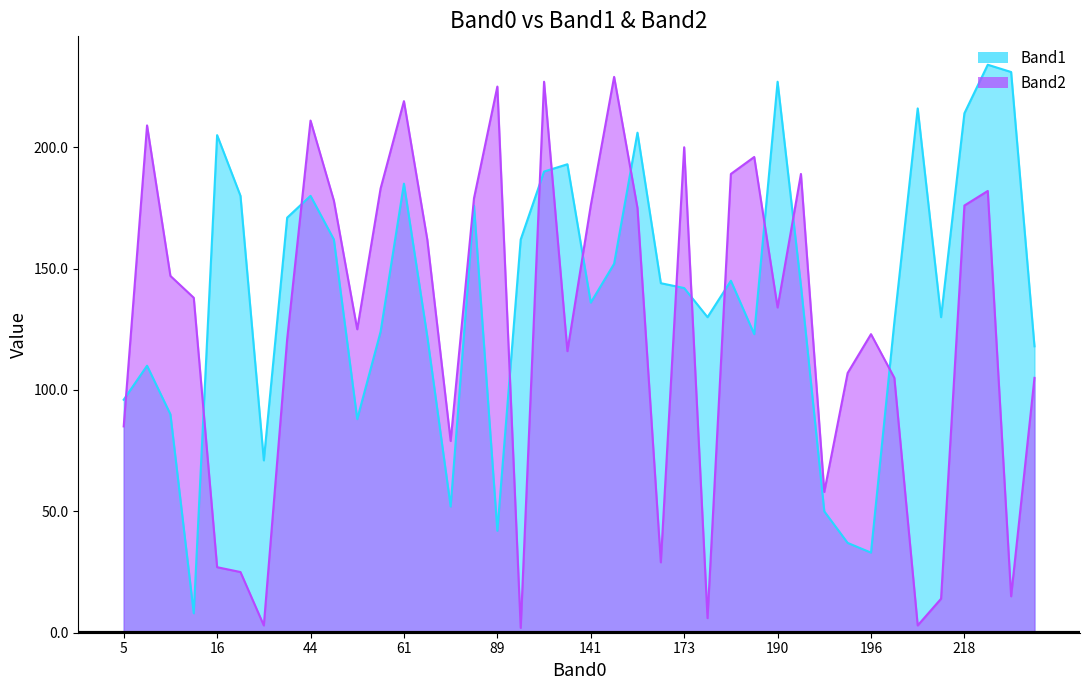

Is it true that Band2 equals 219 at 61?

True